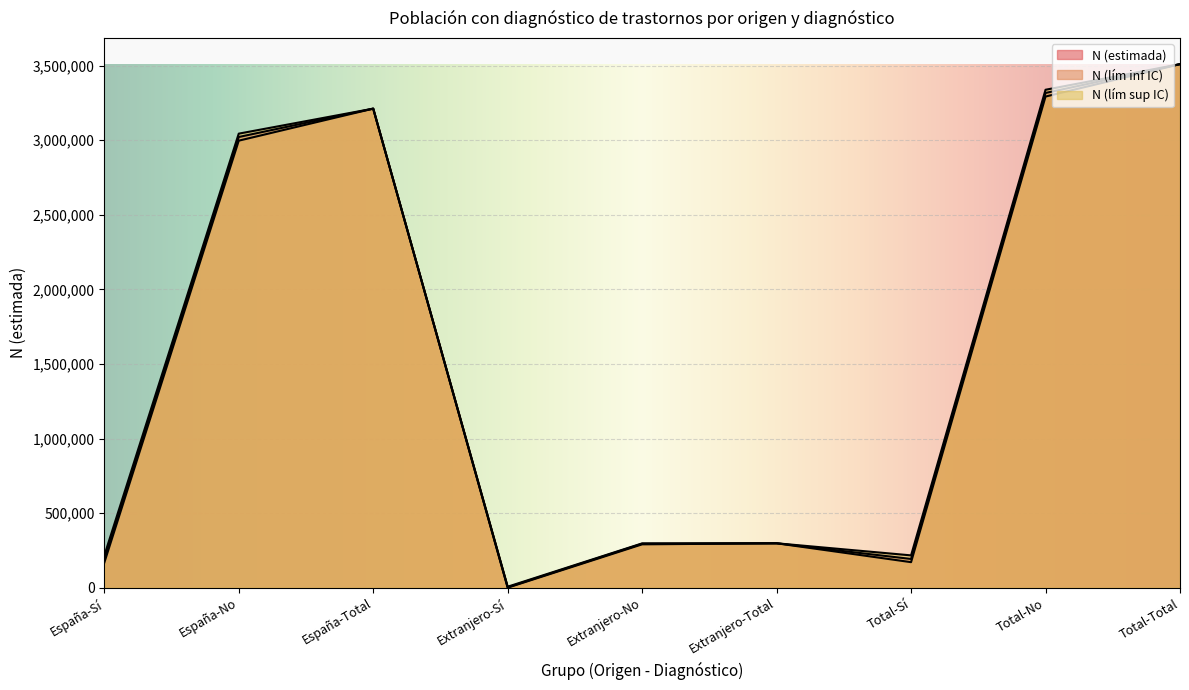

At how many categories does at least one series exceed 2651380?

4